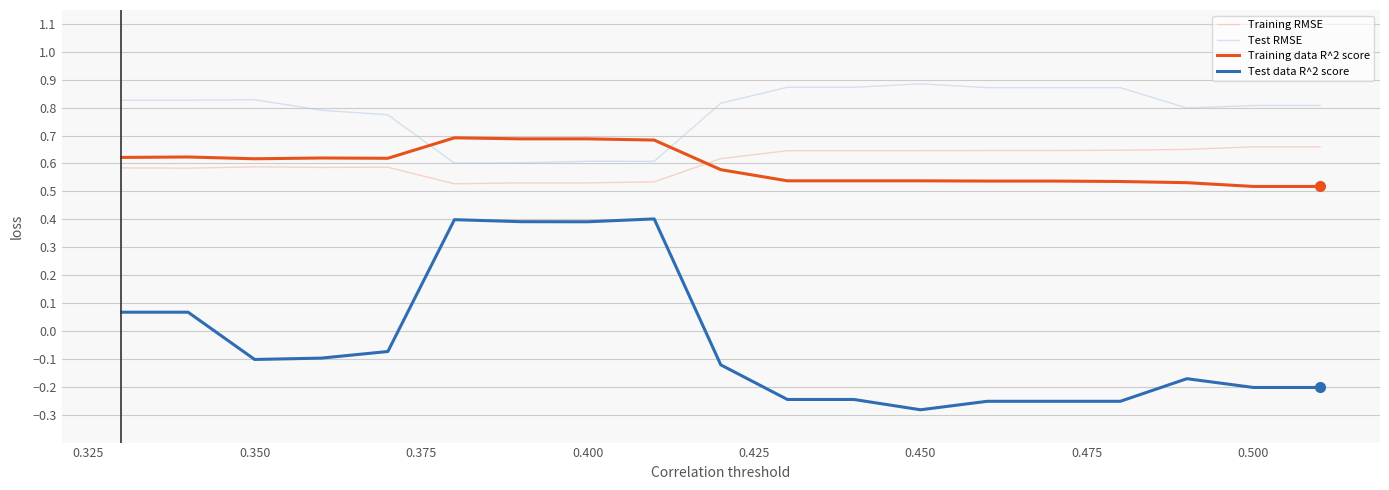

Which series has the largest range (max minus min)?

Test data R^2 score